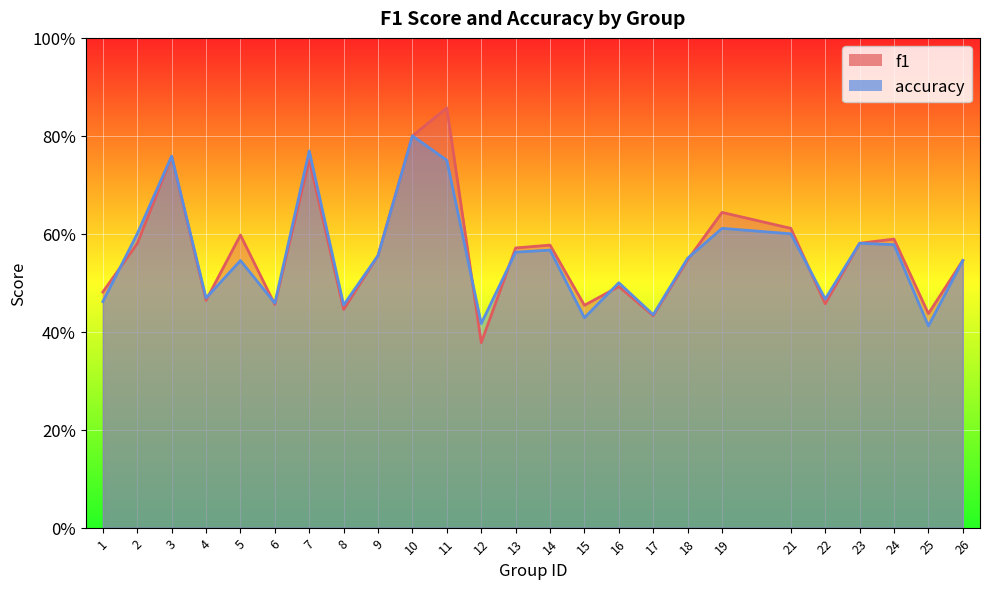

Is it true that f1 equals 0.6 at 2?

True